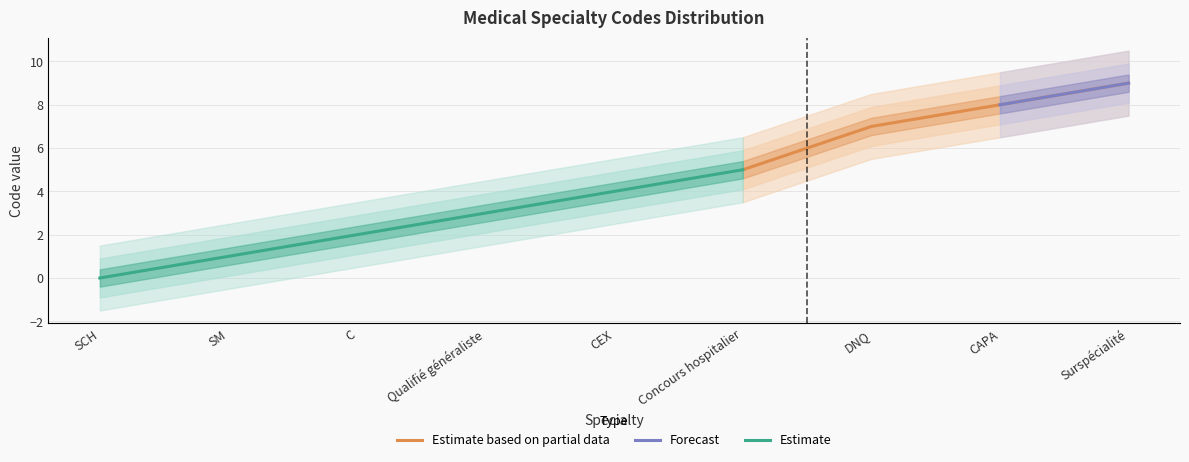

True or false: Estimate based on partial data and Estimate intersect in this chart.

False